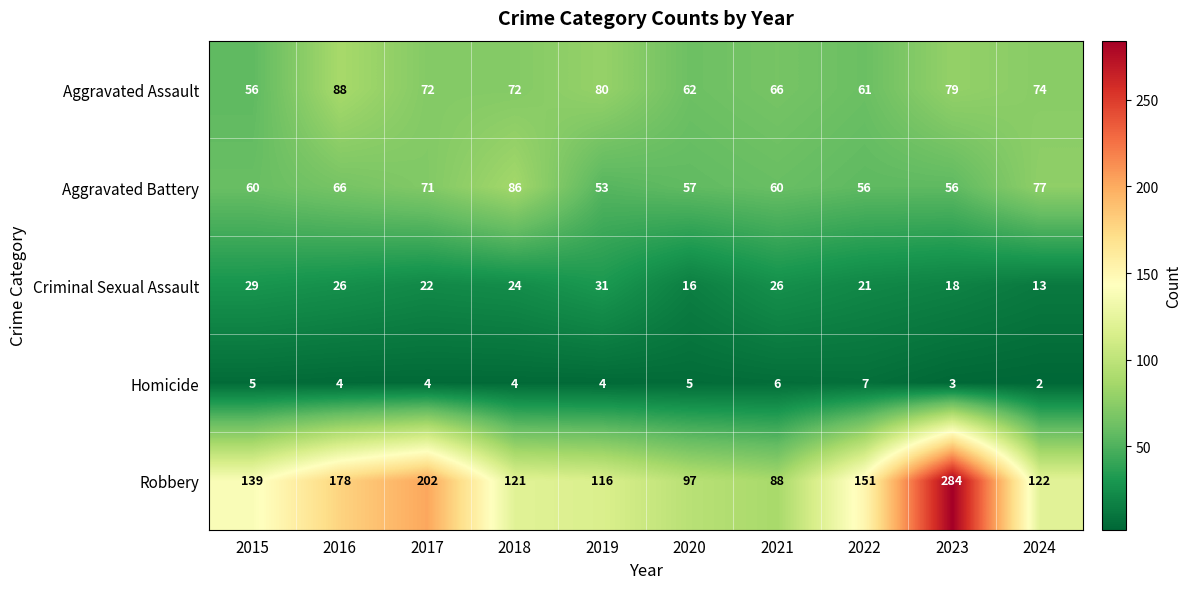

At 2022, list the series in order from largest to smallest.

Robbery, Aggravated Assault, Aggravated Battery, Criminal Sexual Assault, Homicide